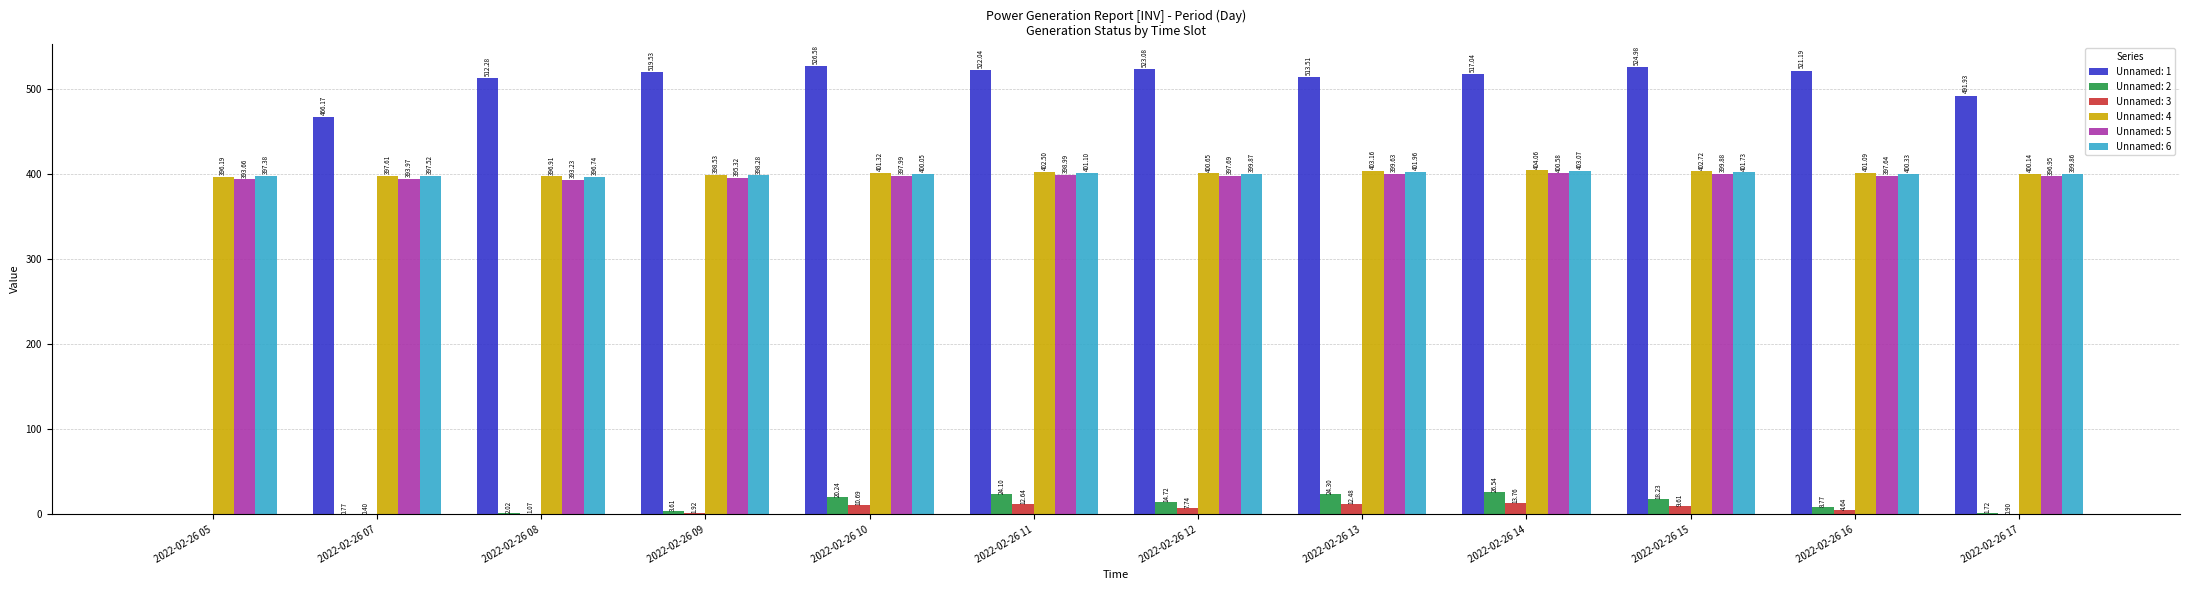

How many groups of bars are there?

12